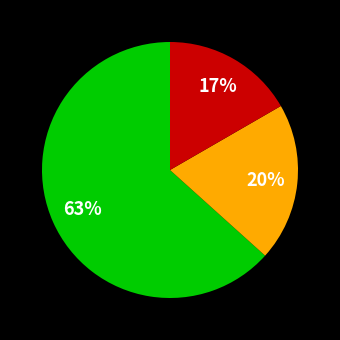

To the nearest percent, what is the average slice percentage?

33%